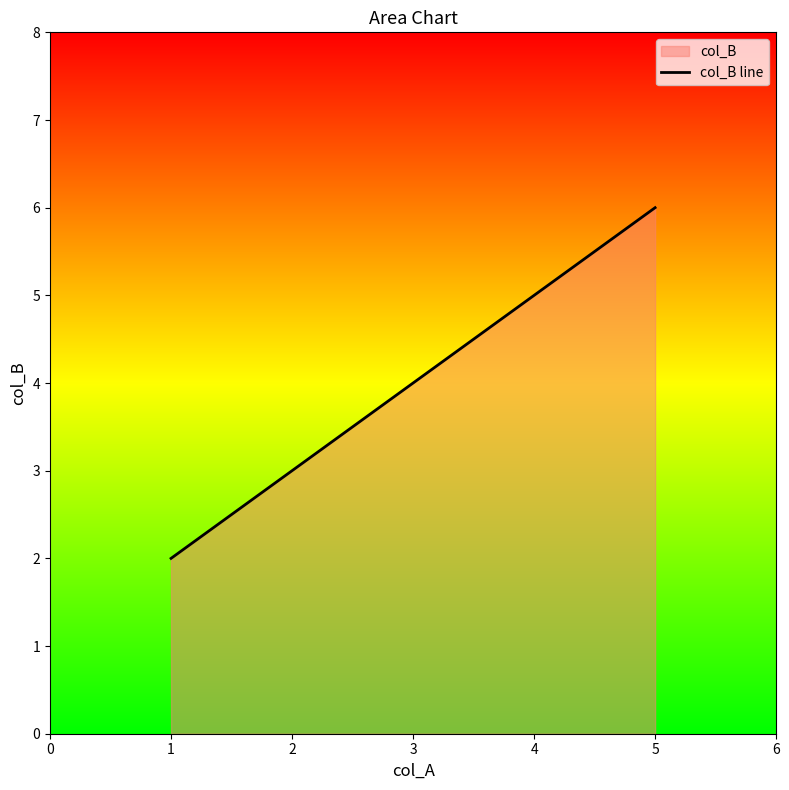

The value at 5 is 2. True or false?

False